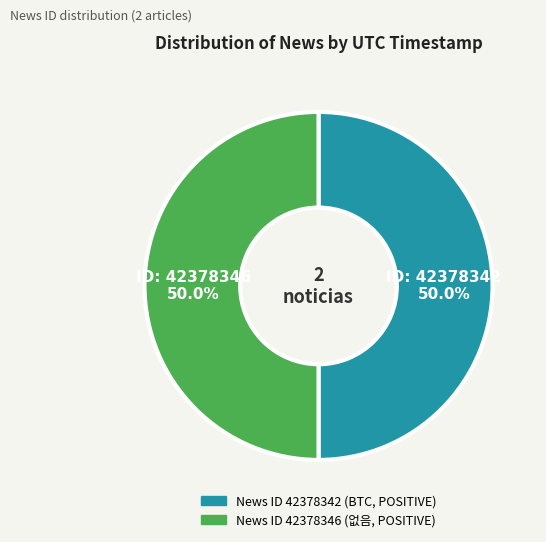

Count the number of slices in the pie.

2